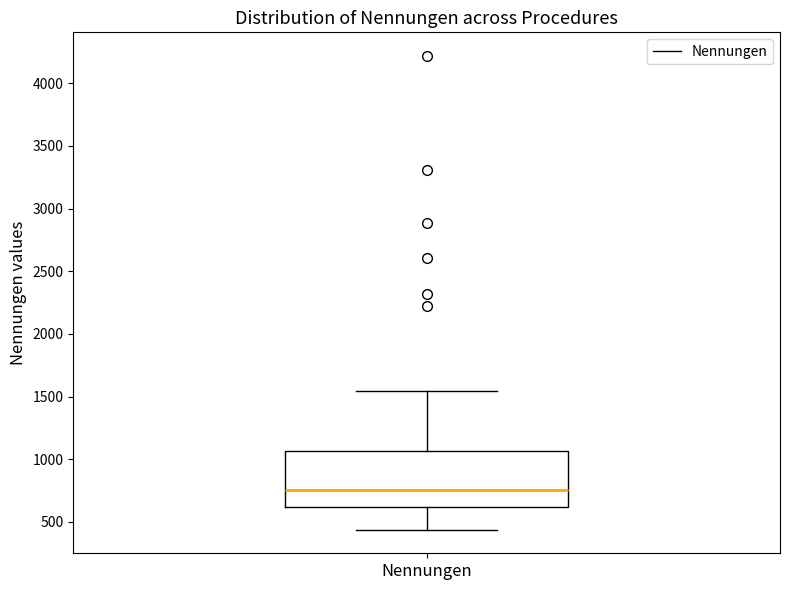

Transcribe this box plot: give where the median line is, the range the box spans, and where the two whiskers end, as read against the y-axis. The values are not printed on the chart, so give them approximately, as read against the axis.

median 750, box 600 to 1050, whiskers 450 to 1550